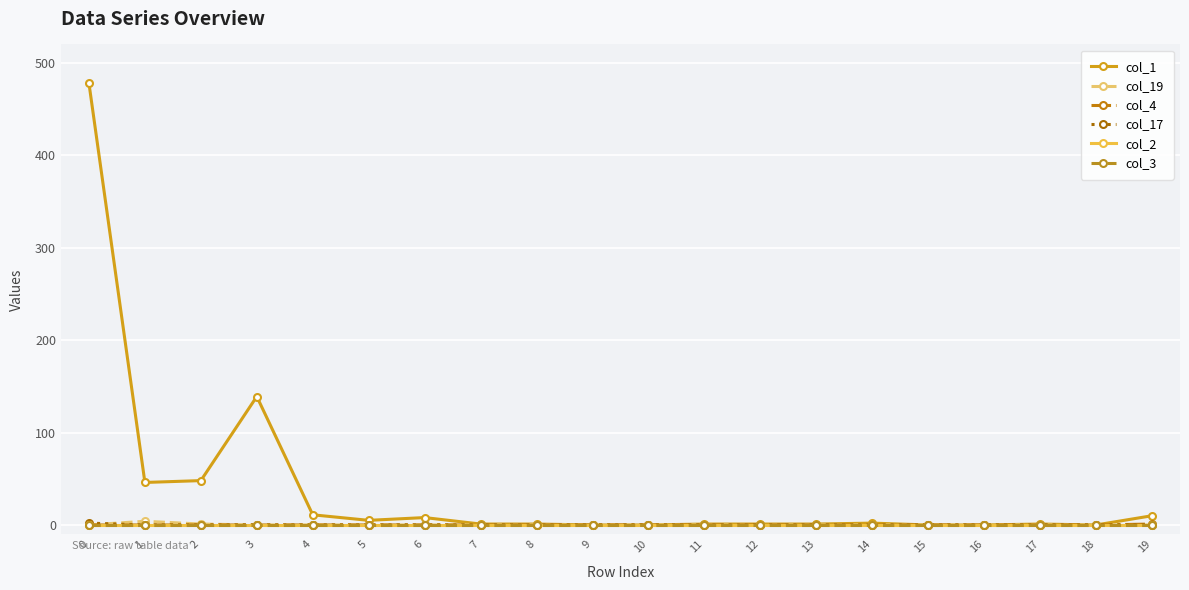

Reading left to right, list all the values displayed in this chart.

col_1: 478	46	48	139	11	5	8	1	1	0	0	1	1	1	2	0	0	1	0	10
col_19: 0	4	1	0	0	0	0	0	0	0	0	0	0	0	0	0	0	0	0	0
col_4: 0	0	0	0	0	0	0	0	0	0	0	0	0	0	0	0	0	0	0	1
col_17: 2	0	0	0	0	0	0	0	0	0	0	0	0	0	0	0	0	0	0	0
col_2: 0	0	0	0	0	0	0	0	0	0	0	0	0	0	0	0	0	0	0	0
col_3: 0	0	0	0	0	0	0	0	0	0	0	0	0	0	0	0	0	0	0	0